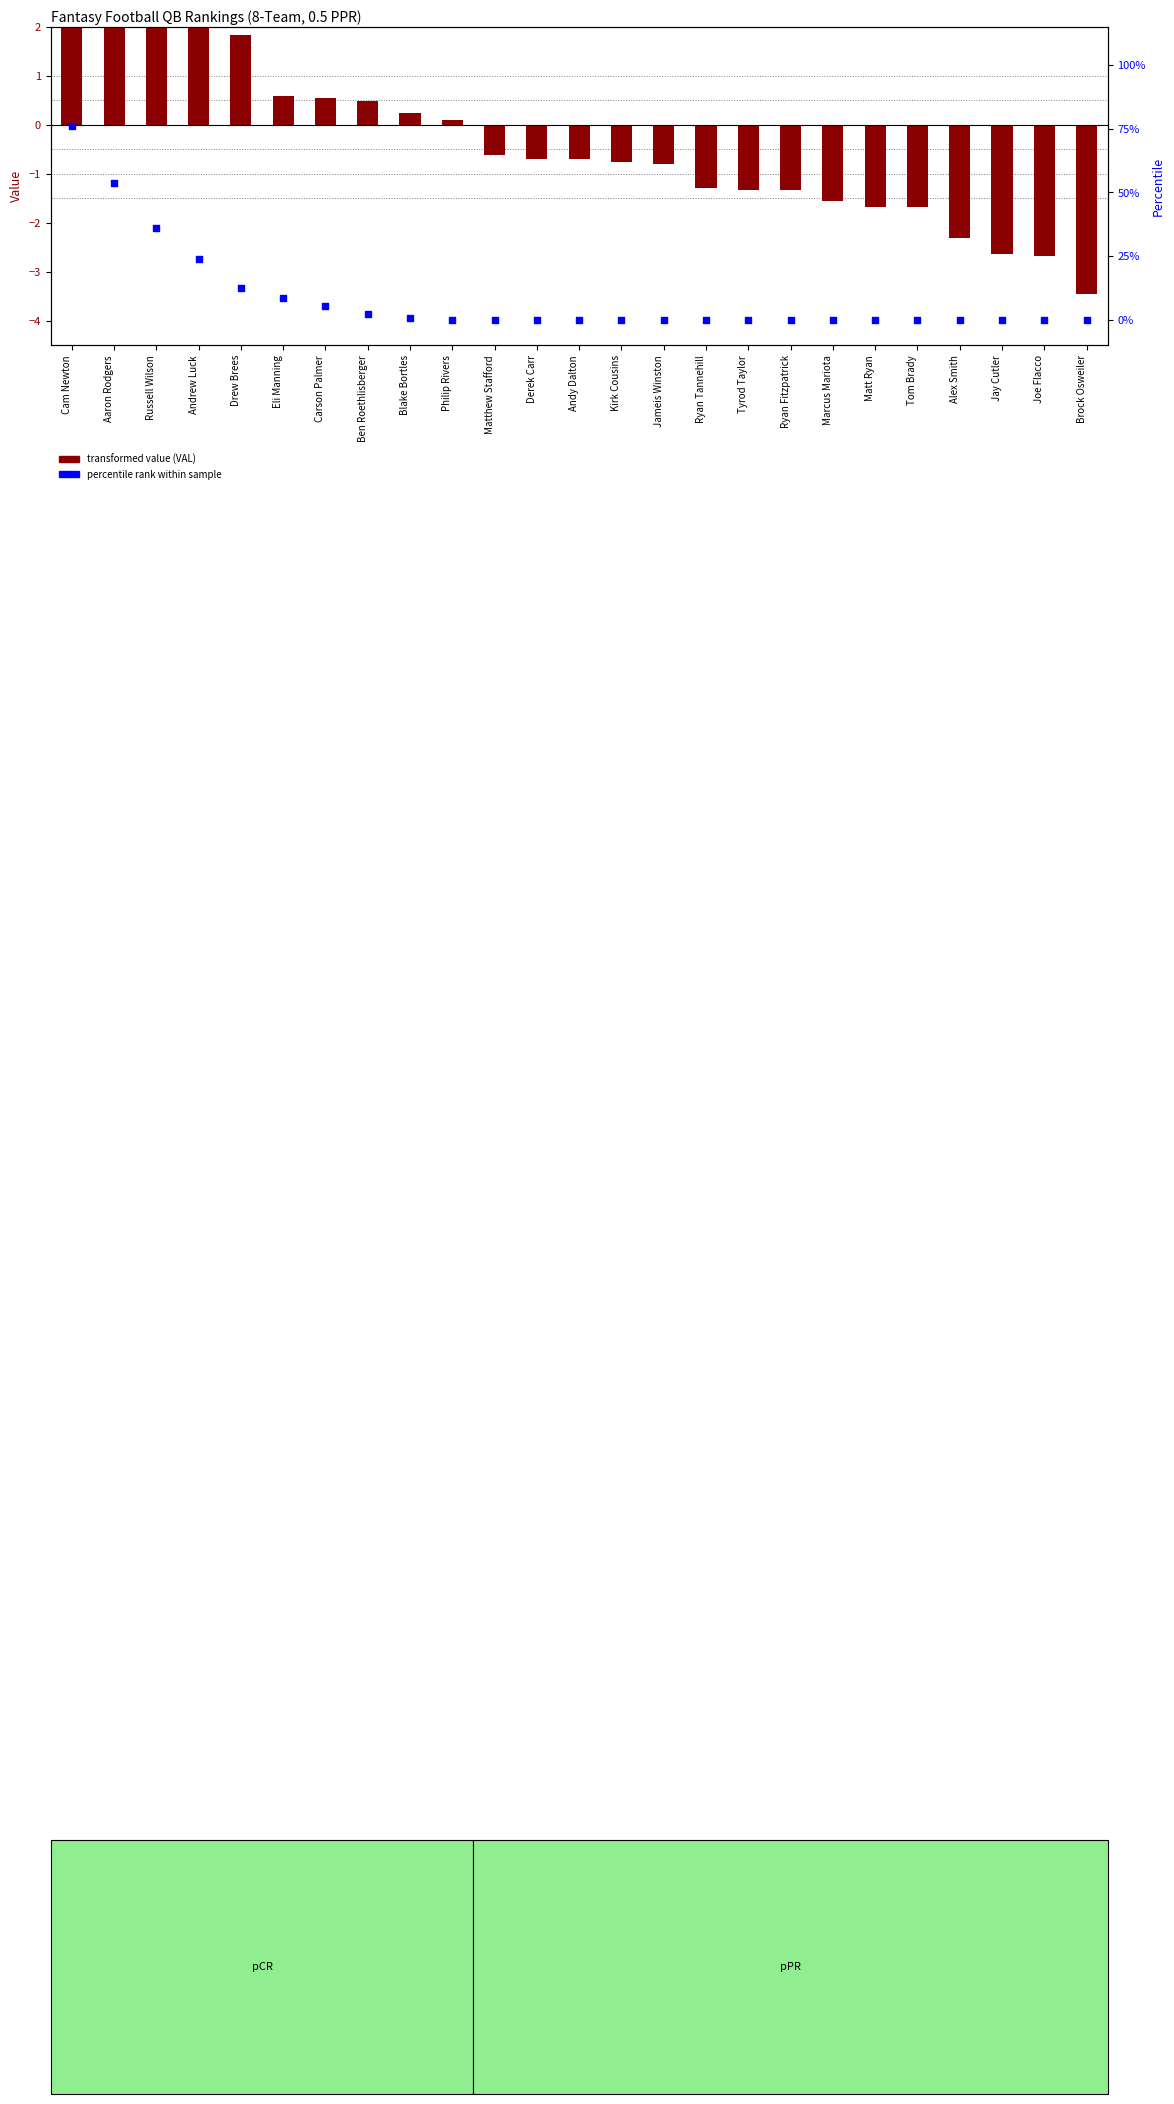

Which series reaches the minimum Y coordinate?

value (VAL)